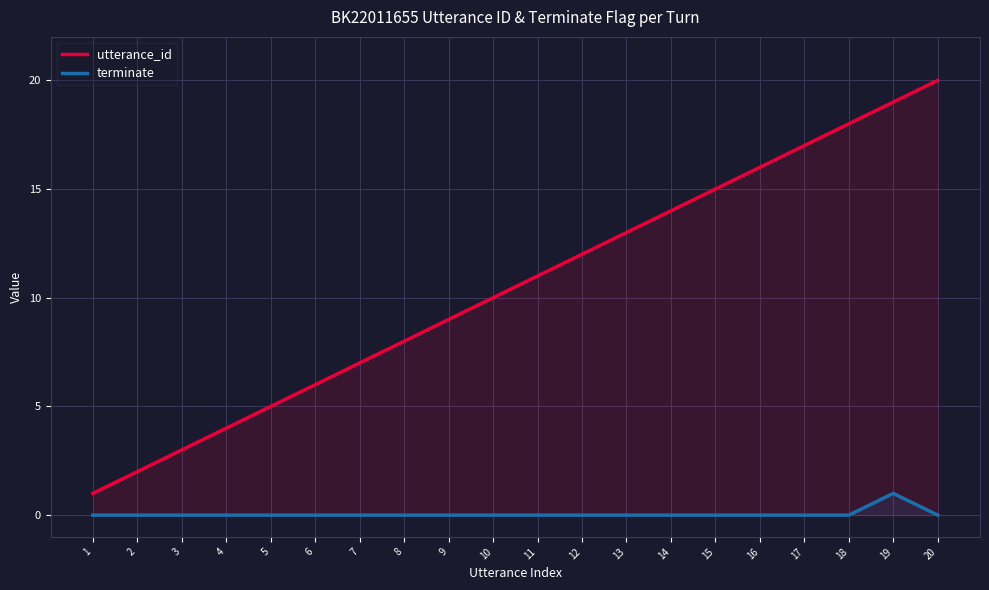

What are all the series names shown in the legend?

utterance_id, terminate